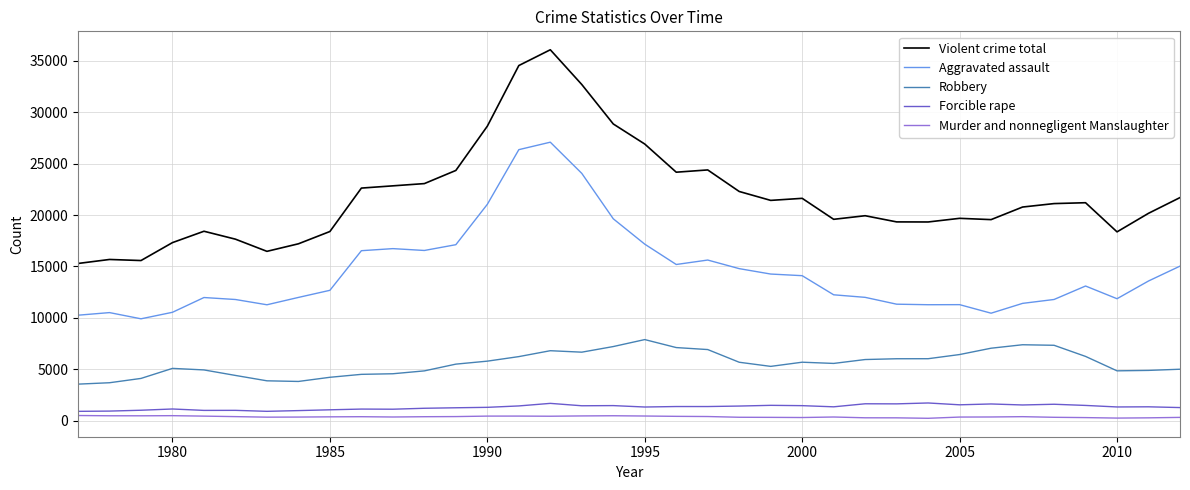

What is the sum of all Aggravated assault values?

522673